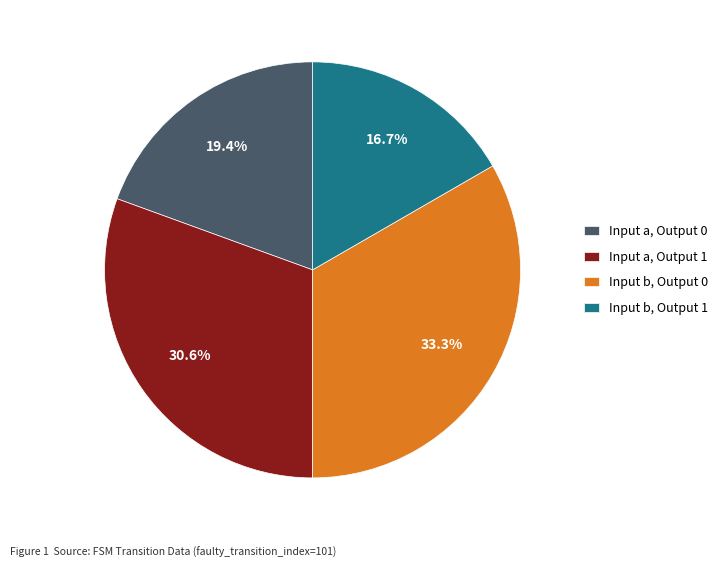

Rank the categories by value from lowest to highest.

Input b, Output 1, Input a, Output 0, Input a, Output 1, Input b, Output 0